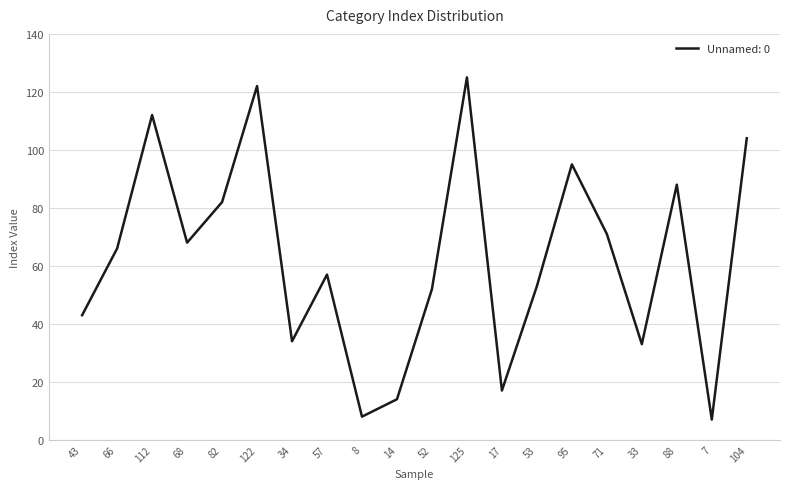

At which category does the chart reach its peak across all series?

125